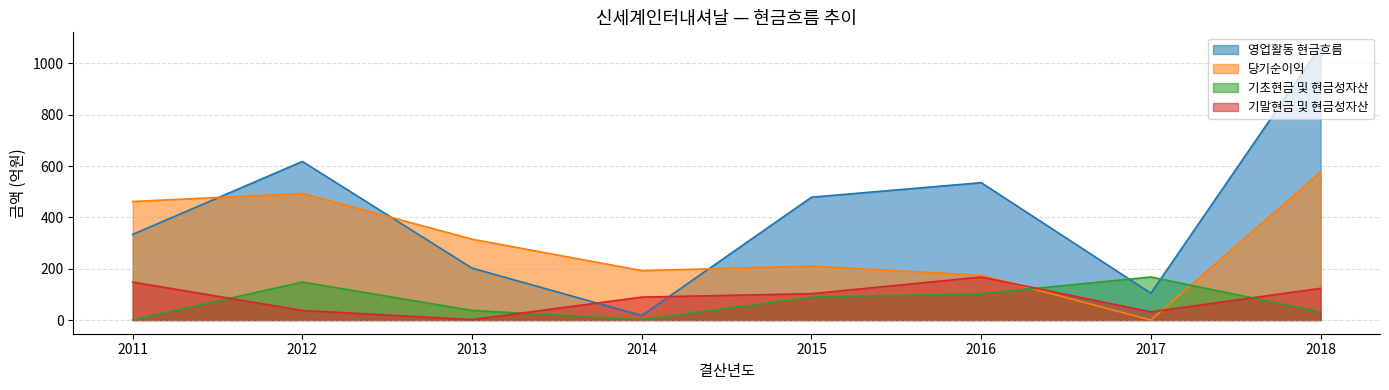

Reading left to right, what are all the values shown in this chart?

영업활동 현금흐름: 333.5	617.8	202.1	17.3	478.5	535.1	104.5	1067.4
당기순이익: 461.7	493.5	314.9	192.5	209.9	174.5	0.0	576.8
기초현금 및 현금성자산: 0.4	147.9	37.3	1.7	89.3	102.7	167.6	31.8
기말현금 및 현금성자산: 147.9	37.3	1.7	89.3	102.7	167.6	31.8	123.5